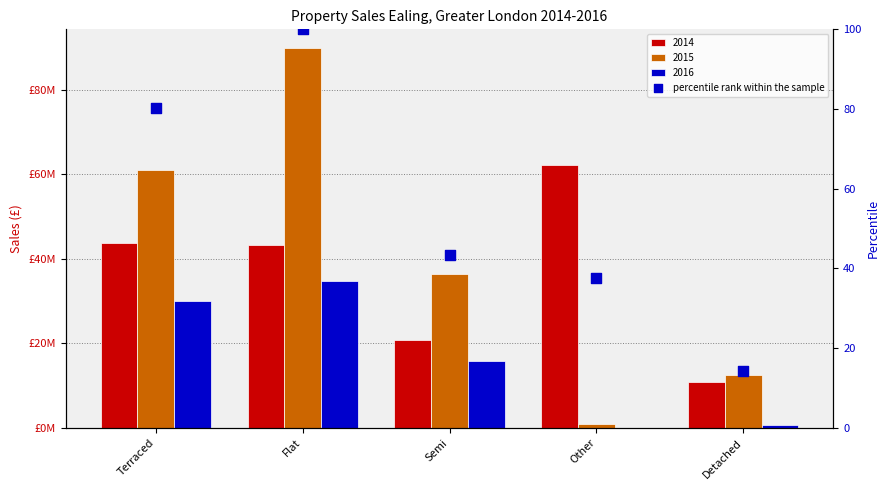

What is the change in value from Flat to Semi?

-56.5